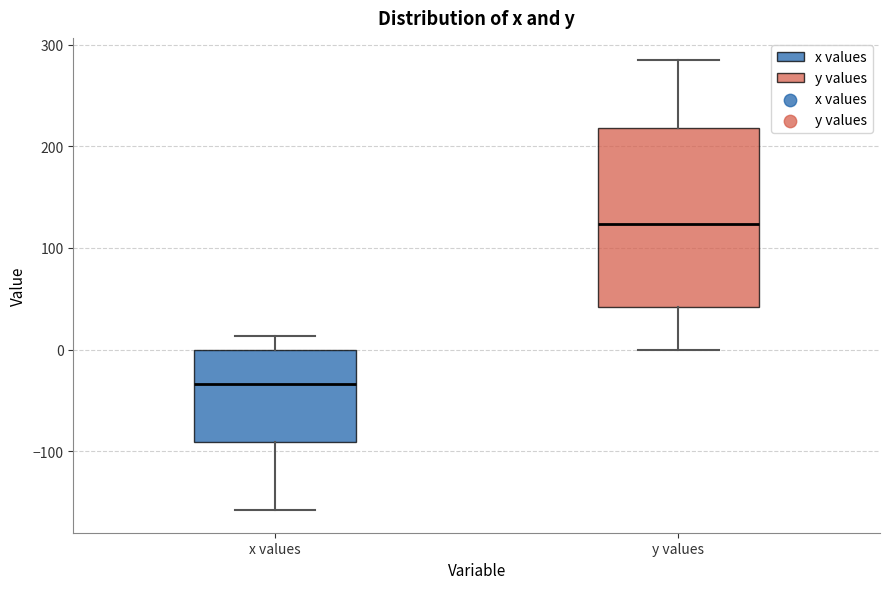

Reading left to right, read every box against the y-axis: the position of its median line, the range the box covers, and the ends of its whiskers. The values are not printed on the chart, so give them approximately, as read against the axis.

x values: median -30, box -90 to 0, whiskers -160 to 10
y values: median 120, box 40 to 220, whiskers 0 to 280